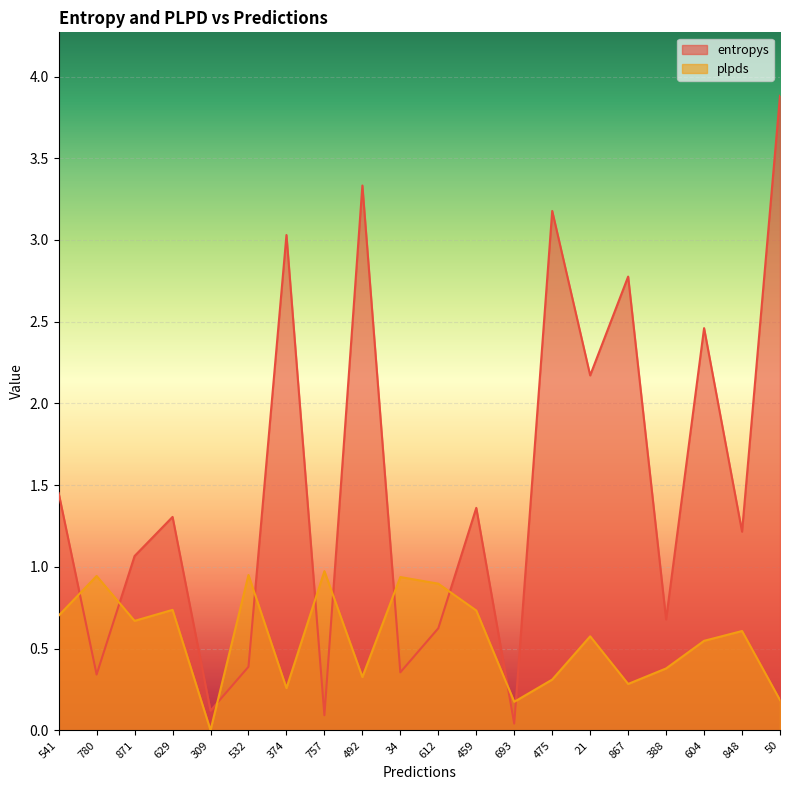

What is the total value across all series at 21?

2.7